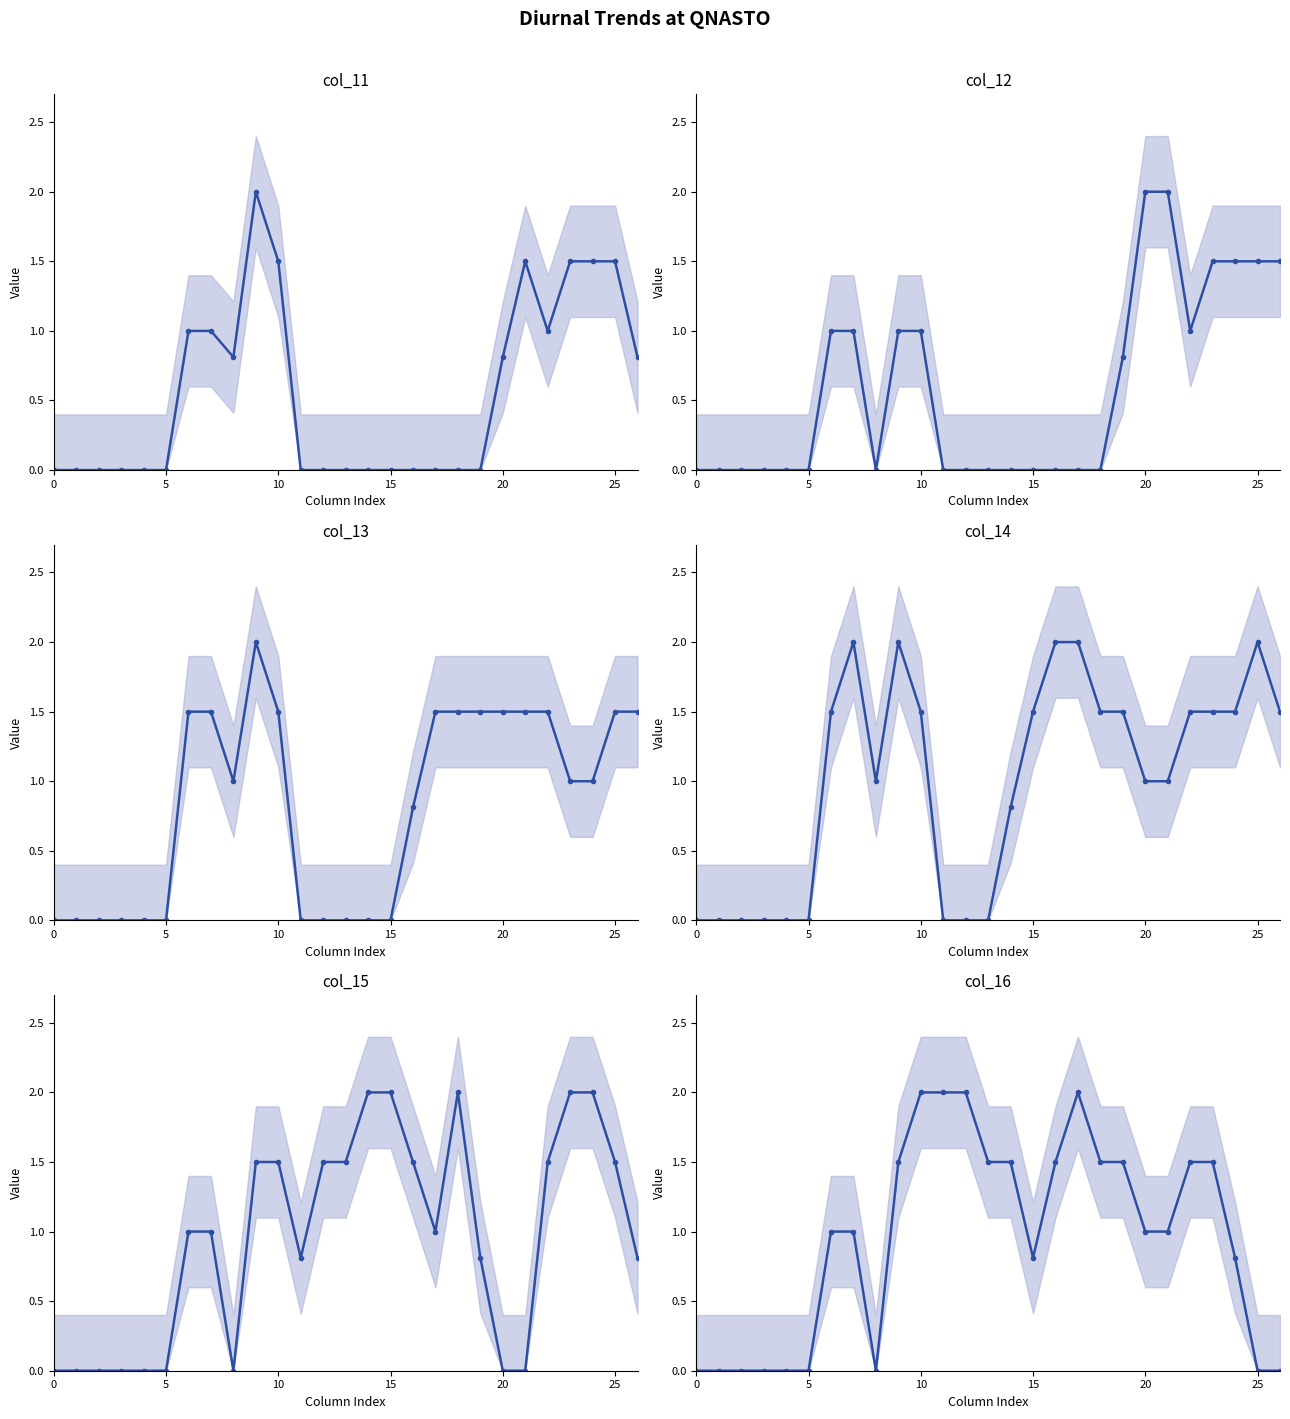

True or false: col_11 has a value of 0.2 at 8.

False